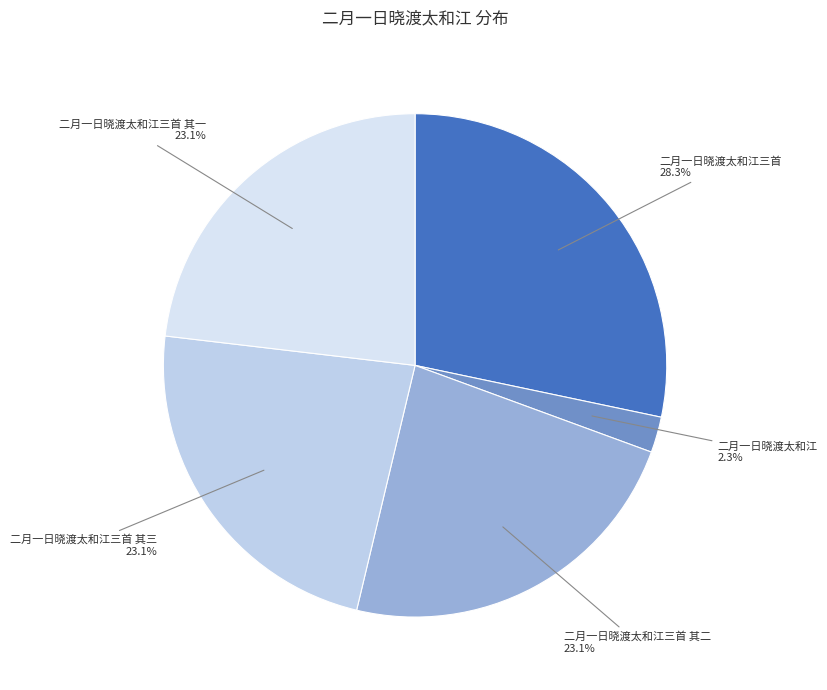

What is the ratio of the value at 二月一日晓渡太和江三首 其二 to the value at 二月一日晓渡太和江三首?

0.8